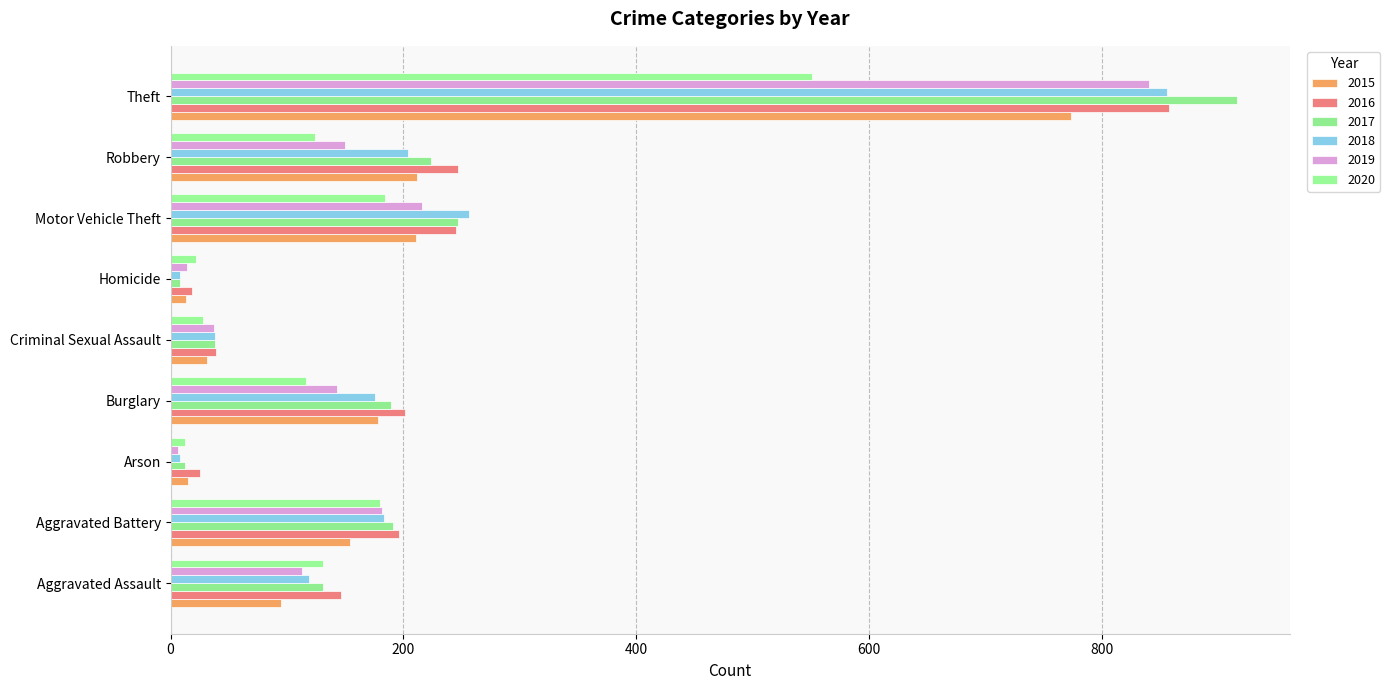

Reading left to right, what are all the values shown in this chart?

2015: Aggravated Assault=95	Aggravated Battery=154	Arson=15	Burglary=178	Criminal Sexual Assault=31	Homicide=13	Motor Vehicle Theft=211	Robbery=212	Theft=774
2016: Aggravated Assault=146	Aggravated Battery=196	Arson=25	Burglary=201	Criminal Sexual Assault=39	Homicide=18	Motor Vehicle Theft=245	Robbery=247	Theft=858
2017: Aggravated Assault=131	Aggravated Battery=191	Arson=12	Burglary=189	Criminal Sexual Assault=38	Homicide=8	Motor Vehicle Theft=247	Robbery=224	Theft=916
2018: Aggravated Assault=119	Aggravated Battery=183	Arson=8	Burglary=176	Criminal Sexual Assault=38	Homicide=8	Motor Vehicle Theft=256	Robbery=204	Theft=856
2019: Aggravated Assault=113	Aggravated Battery=182	Arson=6	Burglary=143	Criminal Sexual Assault=37	Homicide=14	Motor Vehicle Theft=216	Robbery=150	Theft=841
2020: Aggravated Assault=131	Aggravated Battery=180	Arson=12	Burglary=116	Criminal Sexual Assault=28	Homicide=22	Motor Vehicle Theft=184	Robbery=124	Theft=551